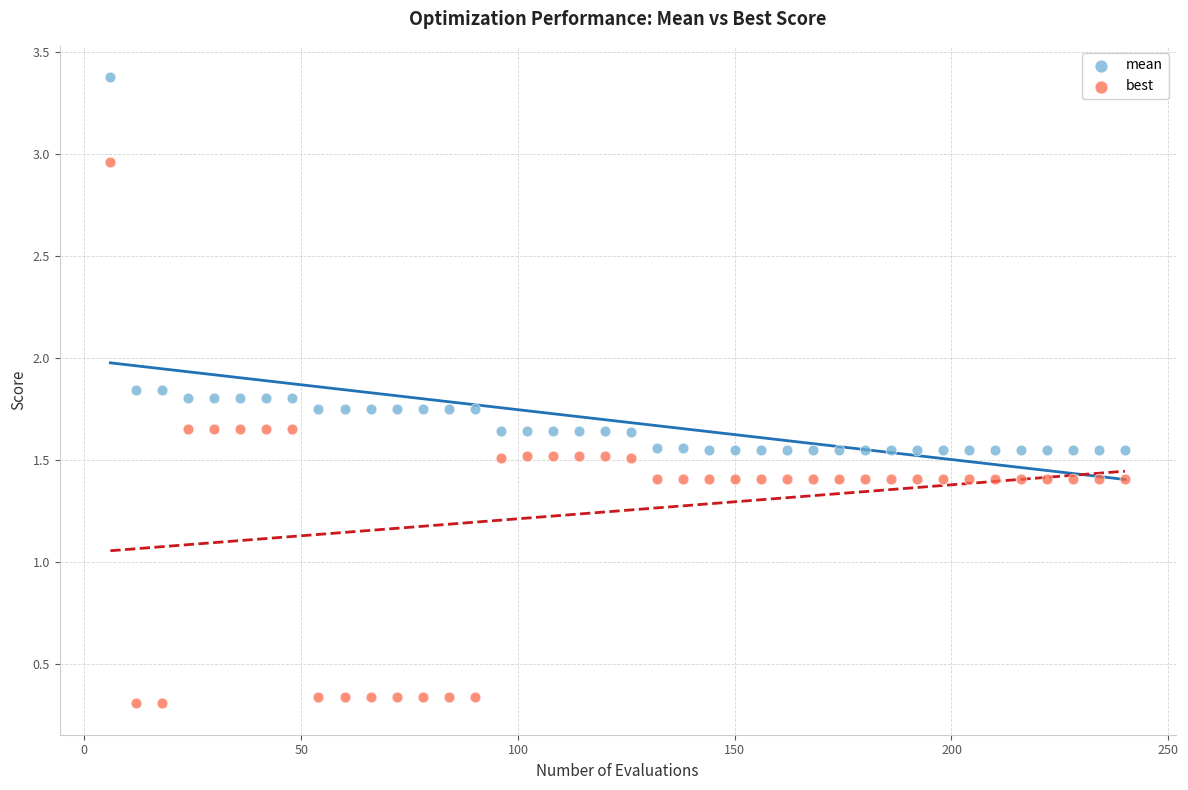

What are all the series names shown in the legend?

mean, best